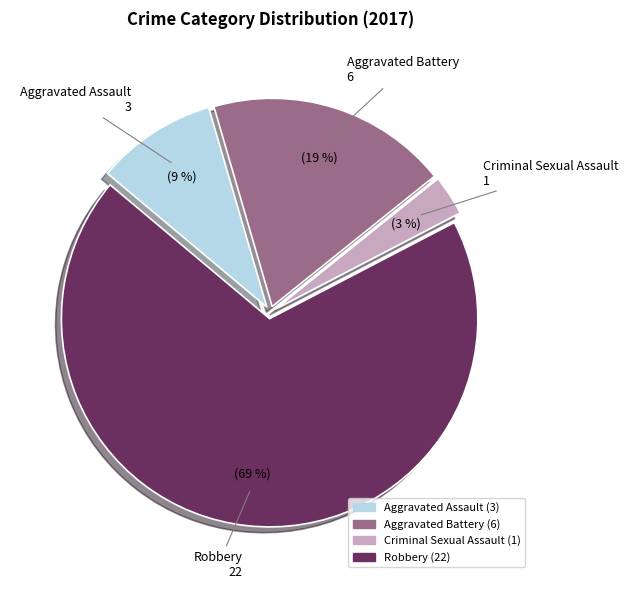

Is it true that Aggravated Battery is 27% of the pie?

False